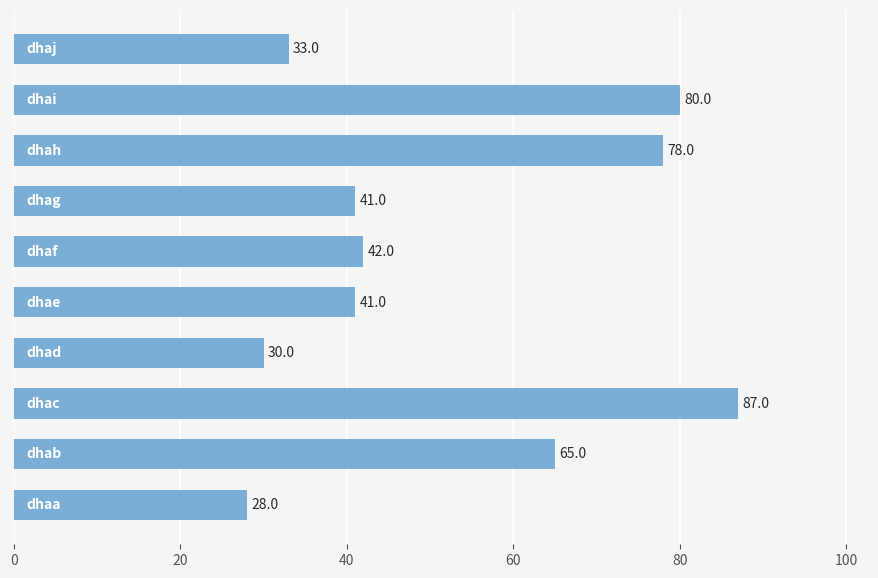

How many bars are there in total?

10